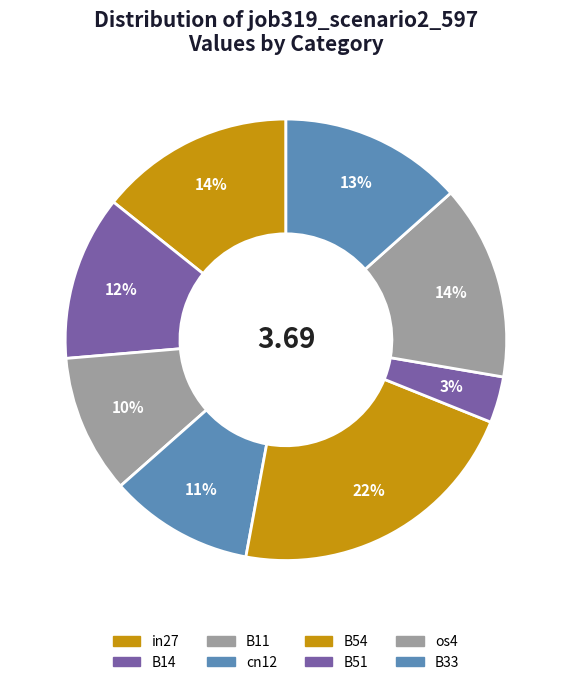

Count the number of slices in the pie.

8